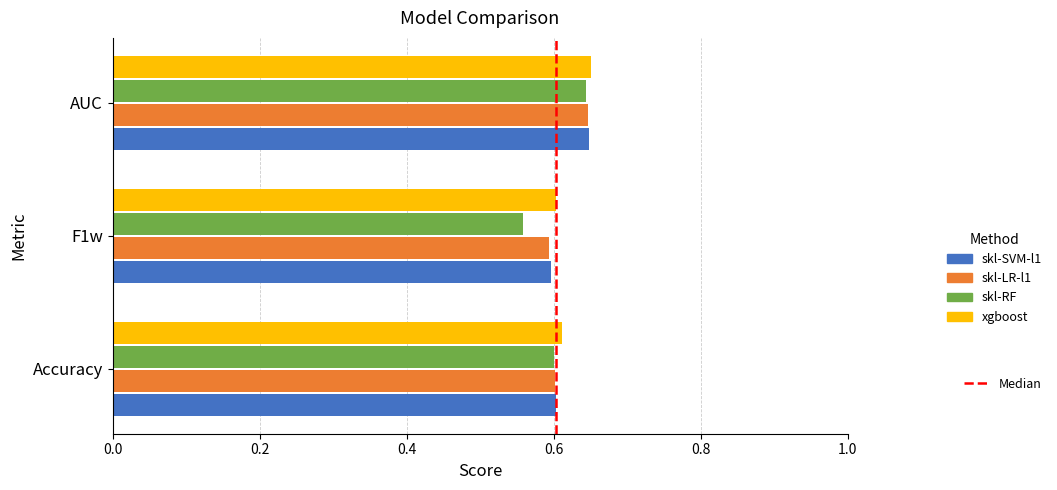

What is the total value across all series at AUC?

2.6